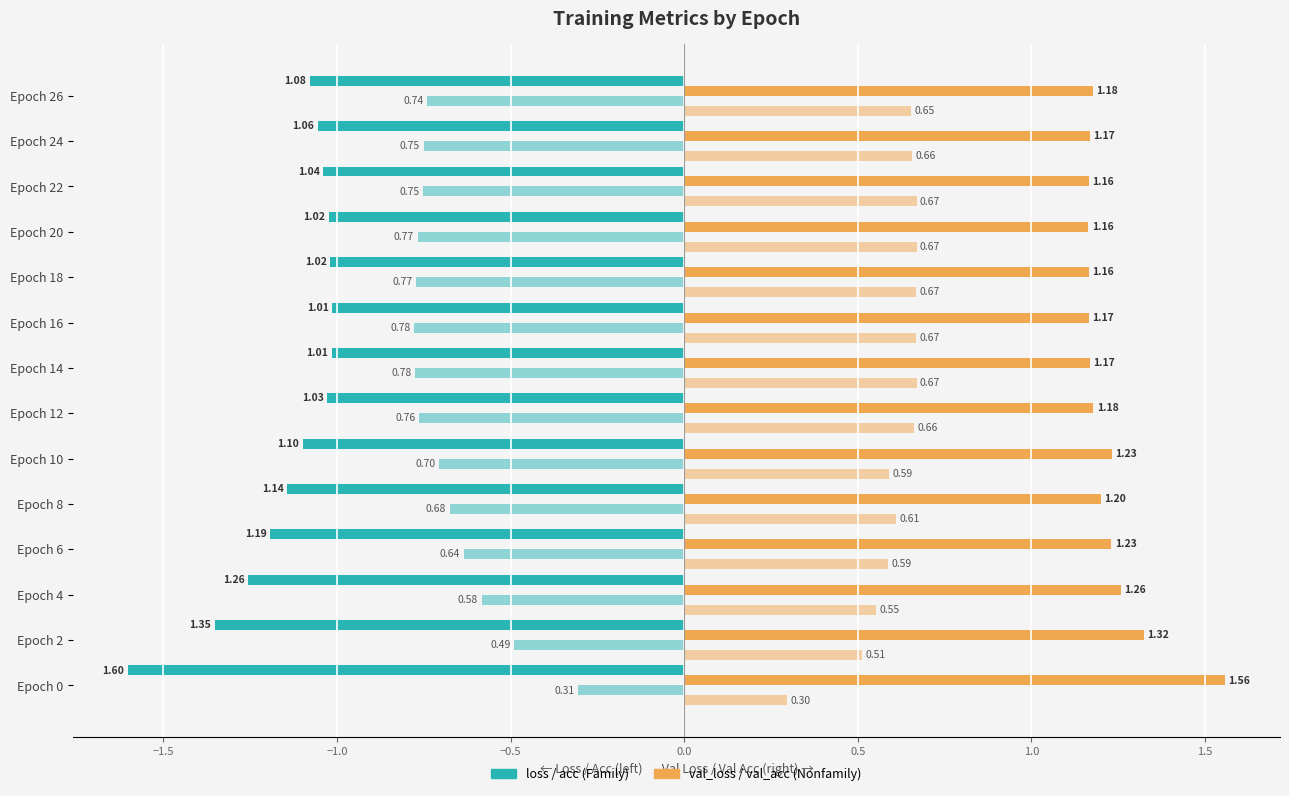

How many categories are shown in the chart?

14